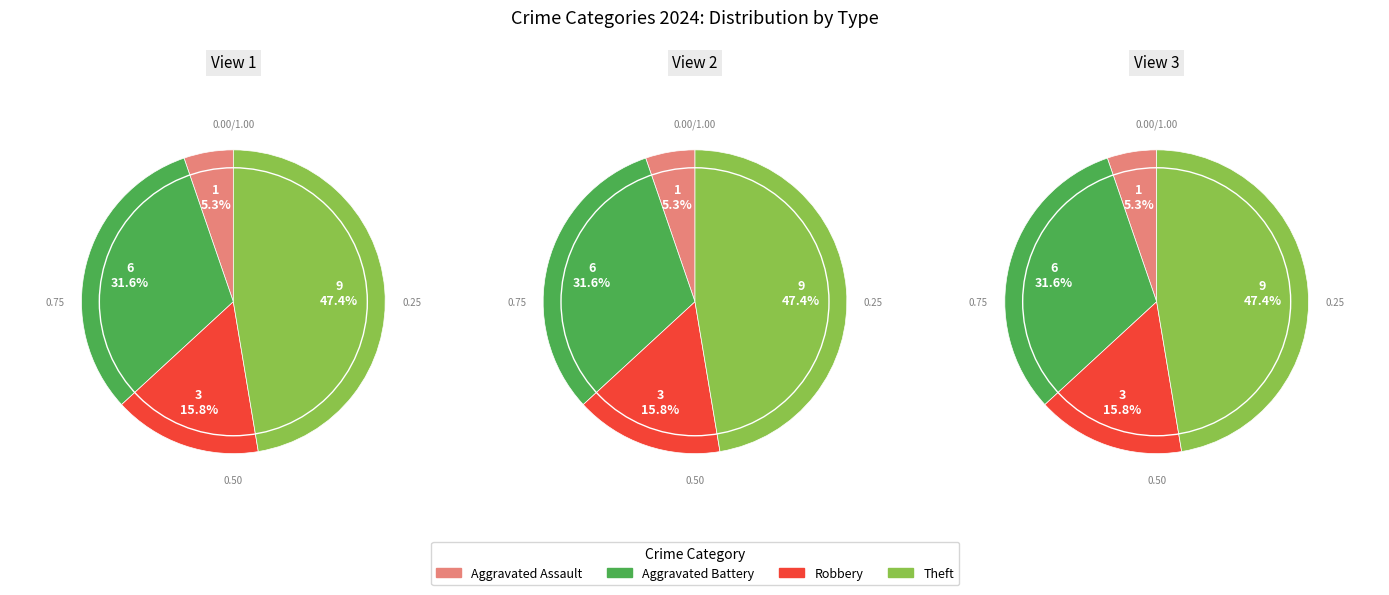

Does Aggravated Assault account for over 50% of the chart?

No